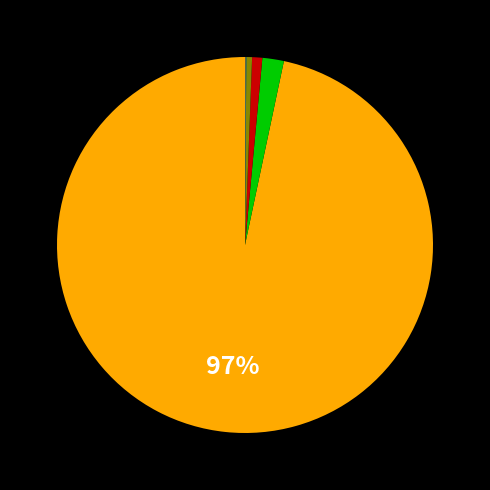

To the nearest percent, what is the average slice percentage?

14%